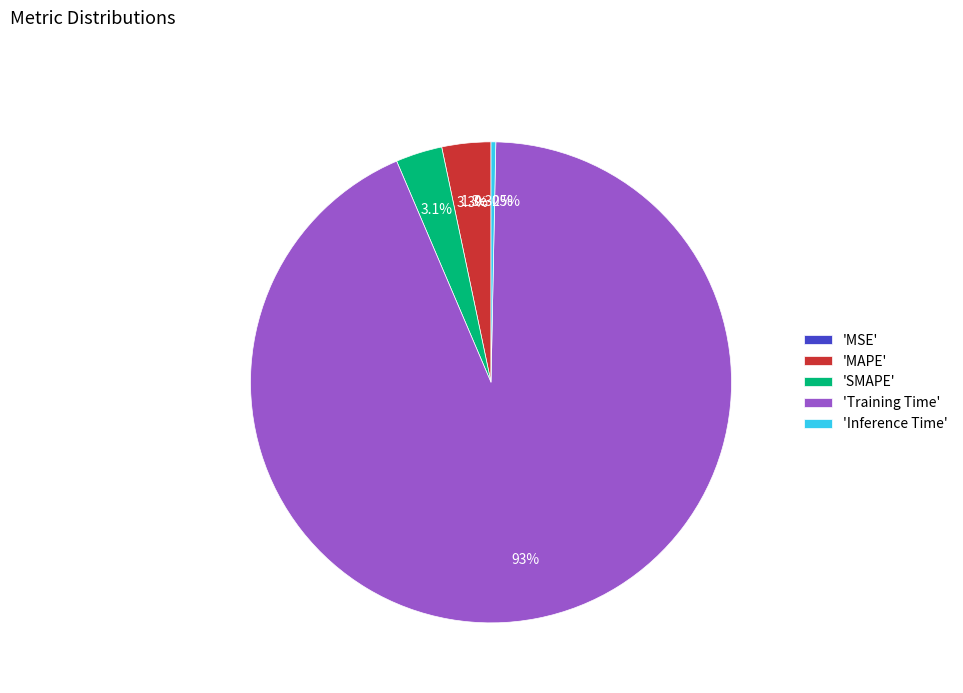

Is Inference Time the majority of the pie?

No